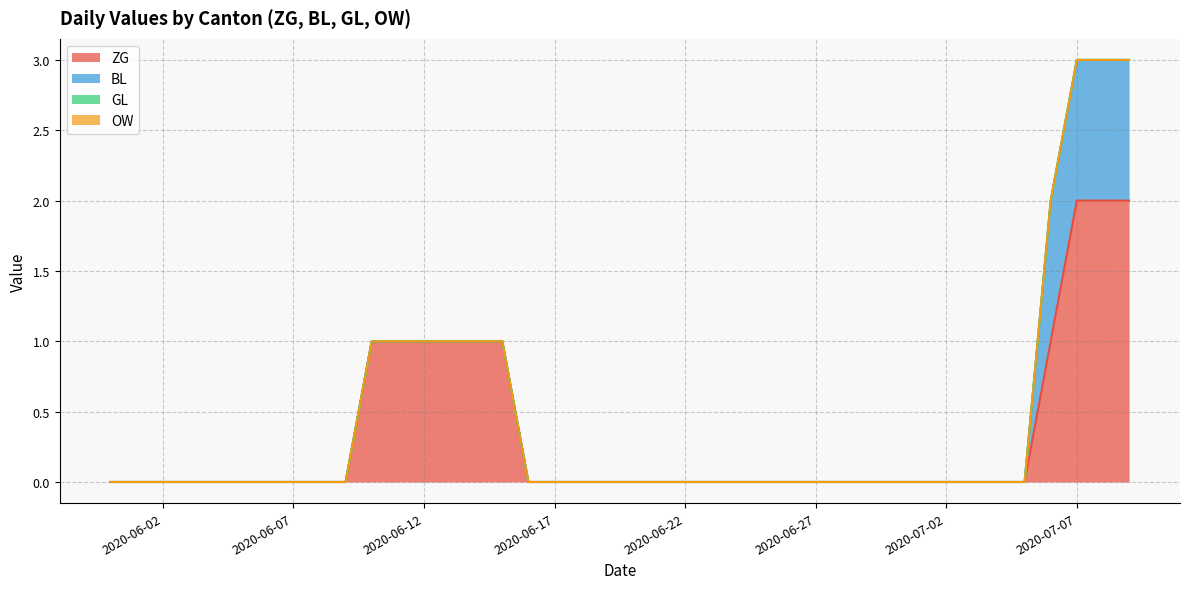

What is the maximum value shown in the chart?

2